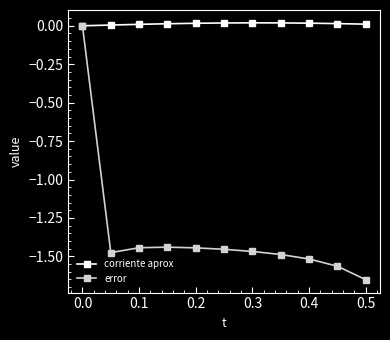

Which series has the largest total across all categories?

corriente aprox